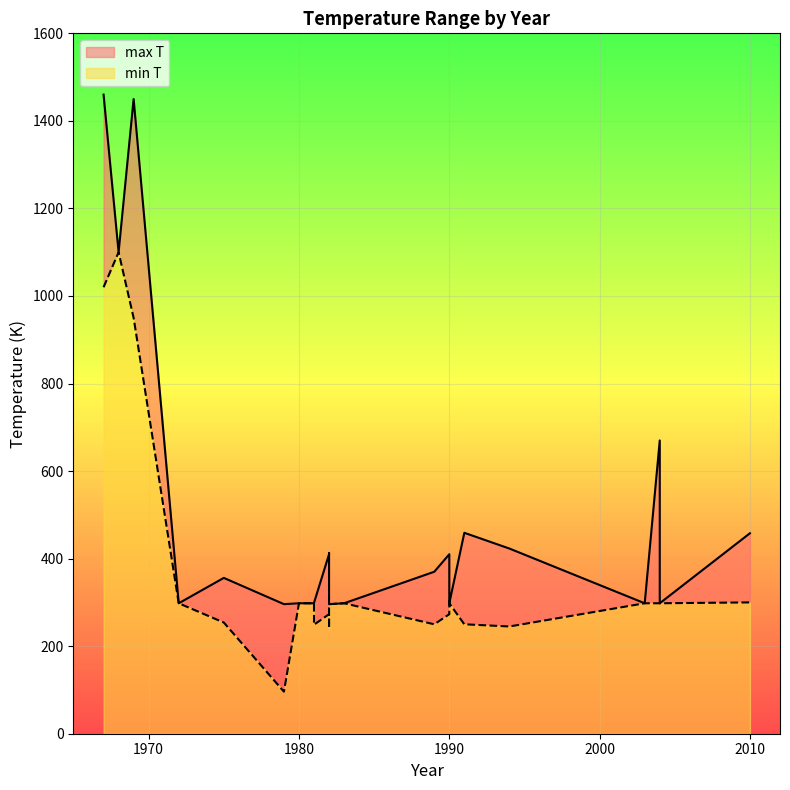

How many values are below 298?

11